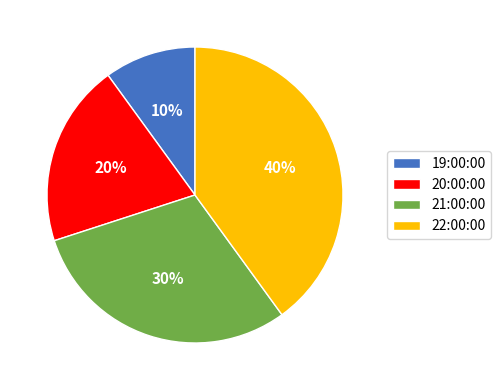

Combined, do 21:00:00 and 22:00:00 account for over 50%?

Yes